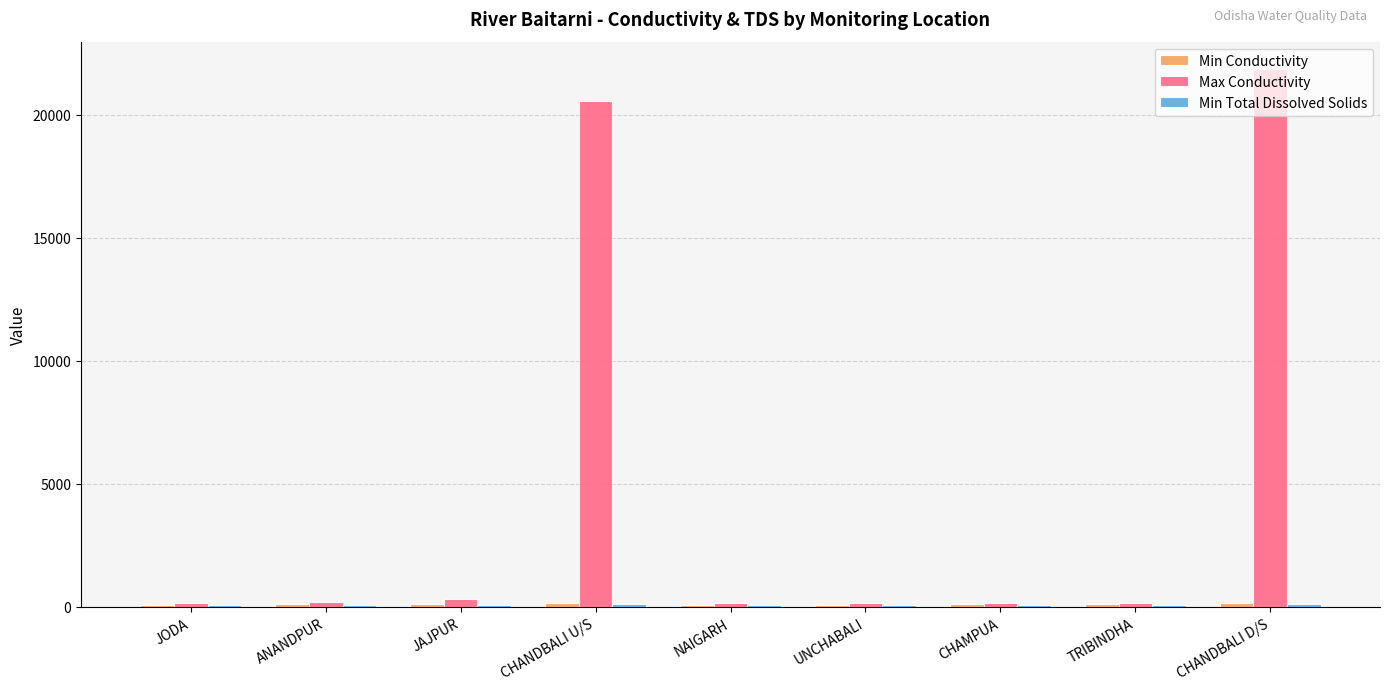

At which label is Max Conductivity closest to 11005?

CHANDBALI U/S